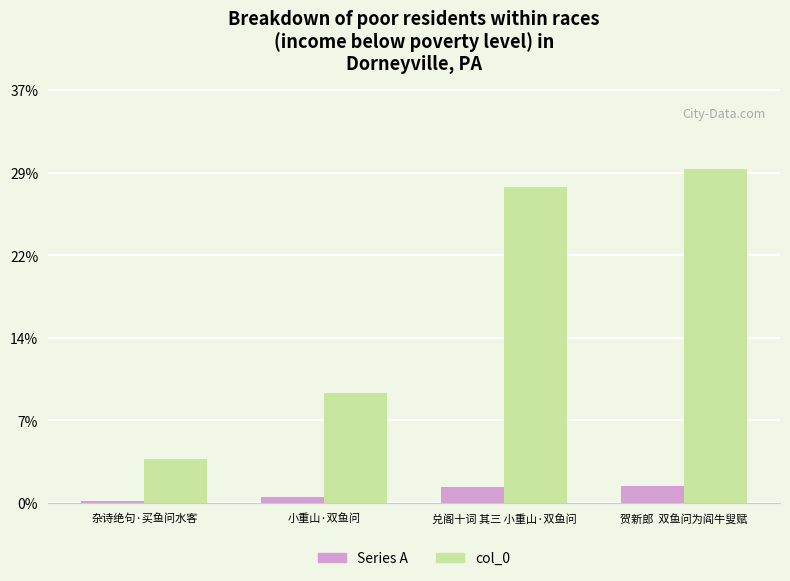

What are all the series names shown in the legend?

Series A, col_0